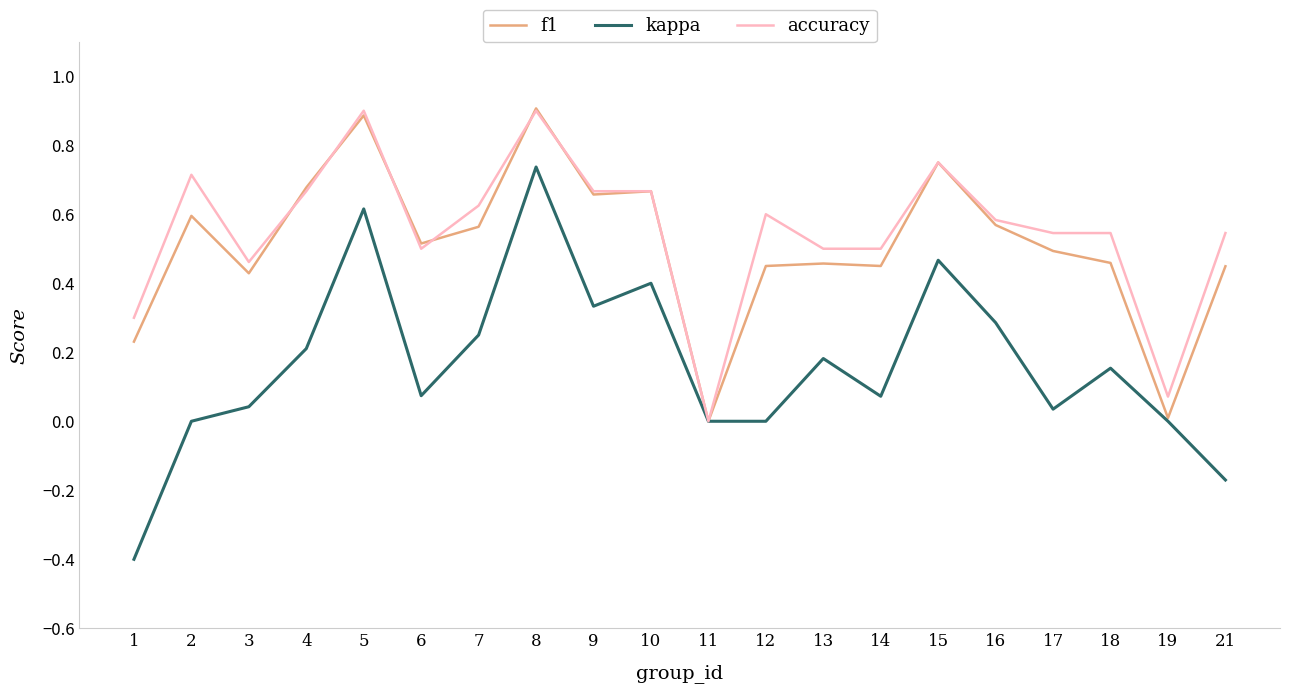

Where is the first local minimum for kappa?

6